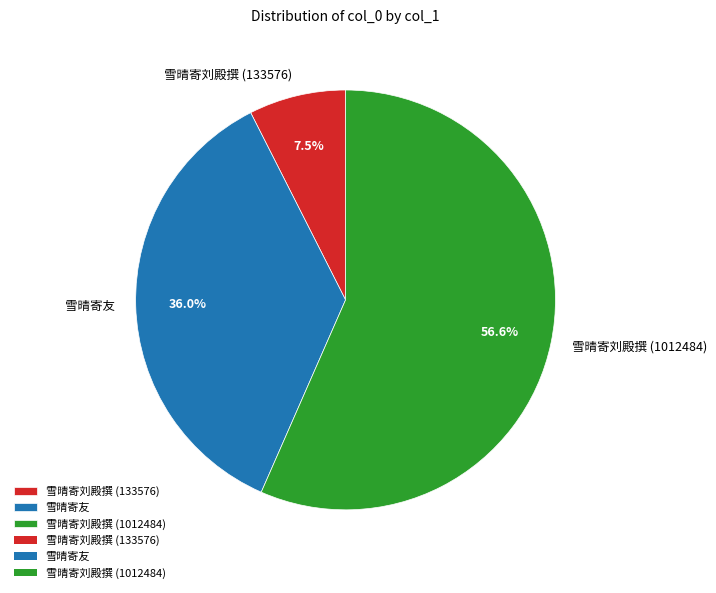

Count the number of slices in the pie.

3